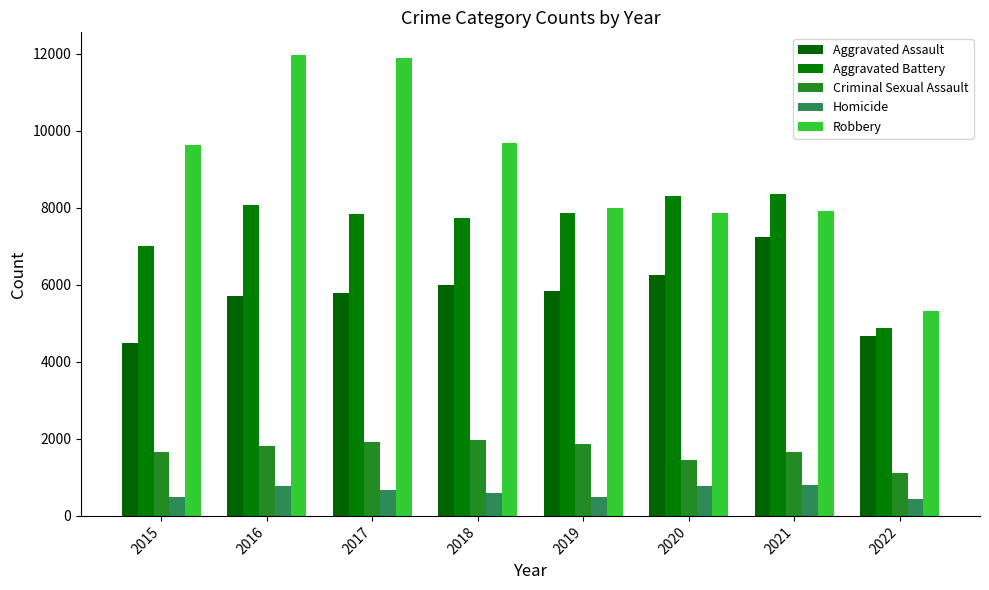

Where is Aggravated Assault nearest to the value 5861?

2019